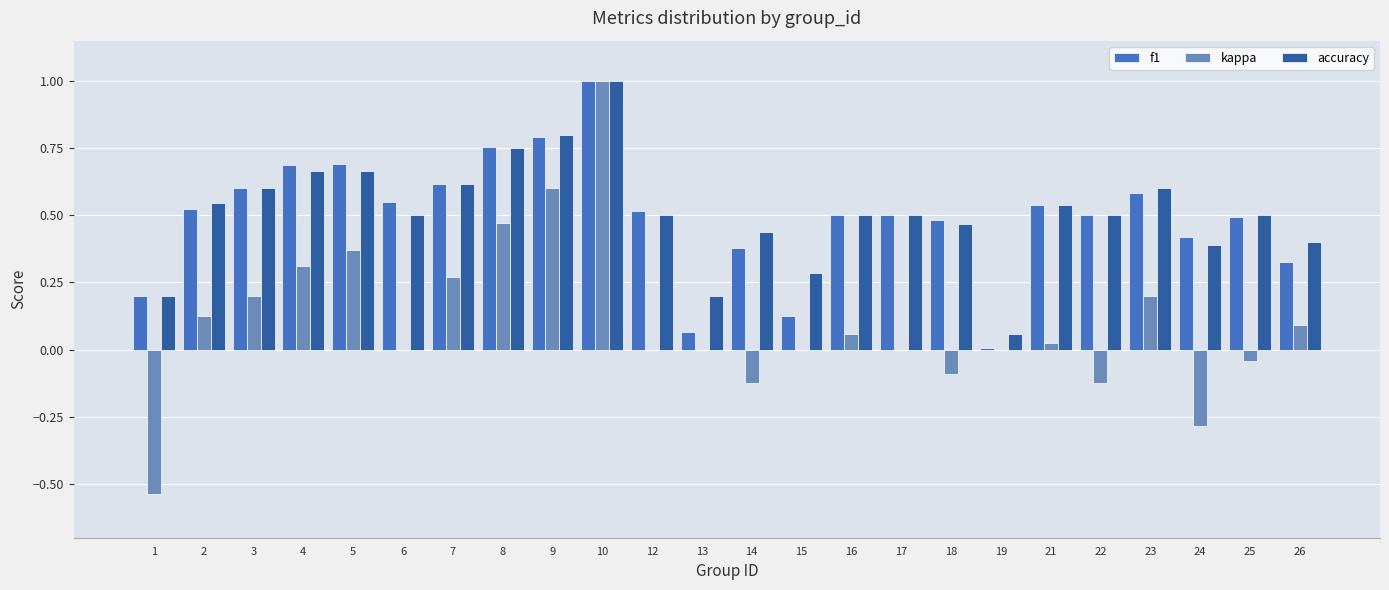

The value of accuracy at 2 is 0.2. True or false?

False